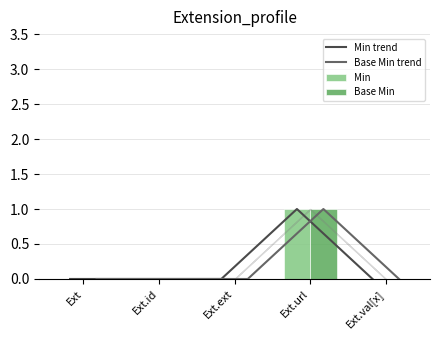

Reading left to right, what are all the values shown in this chart?

Min trend: Ext=0	Ext.id=0	Ext.ext=0	Ext.url=1	Ext.val[x]=0
Base Min trend: Ext=0	Ext.id=0	Ext.ext=0	Ext.url=1	Ext.val[x]=0
Min: Ext=0	Ext.id=0	Ext.ext=0	Ext.url=1	Ext.val[x]=0
Base Min: Ext=0	Ext.id=0	Ext.ext=0	Ext.url=1	Ext.val[x]=0